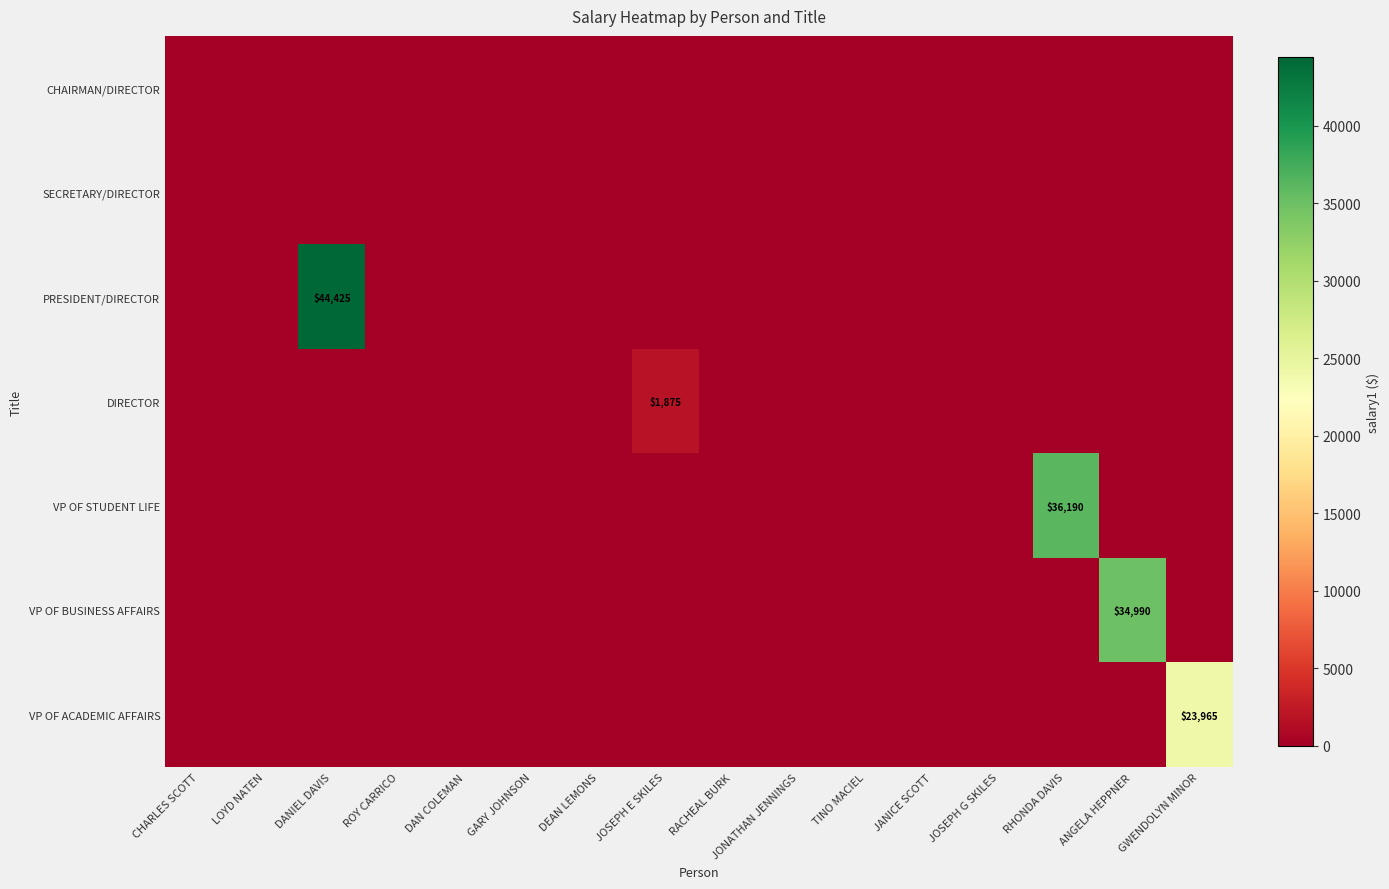

Rank the categories by VP OF STUDENT LIFE value from lowest to highest.

CHARLES SCOTT, LOYD NATEN, DANIEL DAVIS, ROY CARRICO, DAN COLEMAN, GARY JOHNSON, DEAN LEMONS, JOSEPH E SKILES, RACHEAL BURK, JONATHAN JENNINGS, TINO MACIEL, JANICE SCOTT, JOSEPH G SKILES, ANGELA HEPPNER, GWENDOLYN MINOR, RHONDA DAVIS